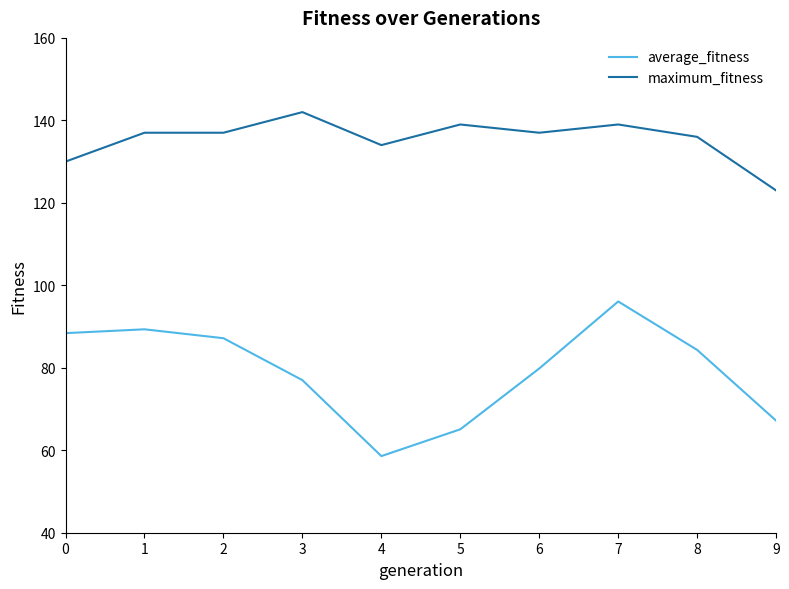

Between 4 and 8, which series saw the biggest shift?

average_fitness